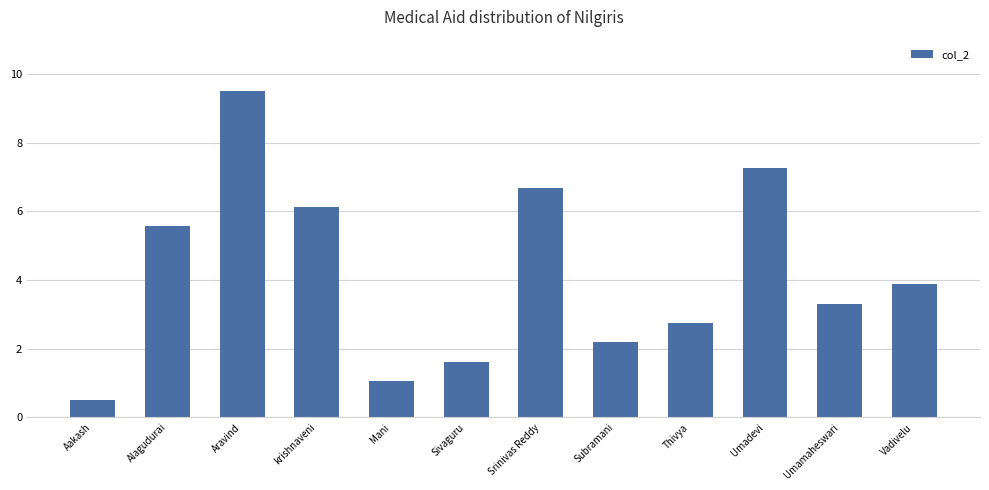

What is the change in value from Sivaguru to Srinivas Reddy?

+5.1